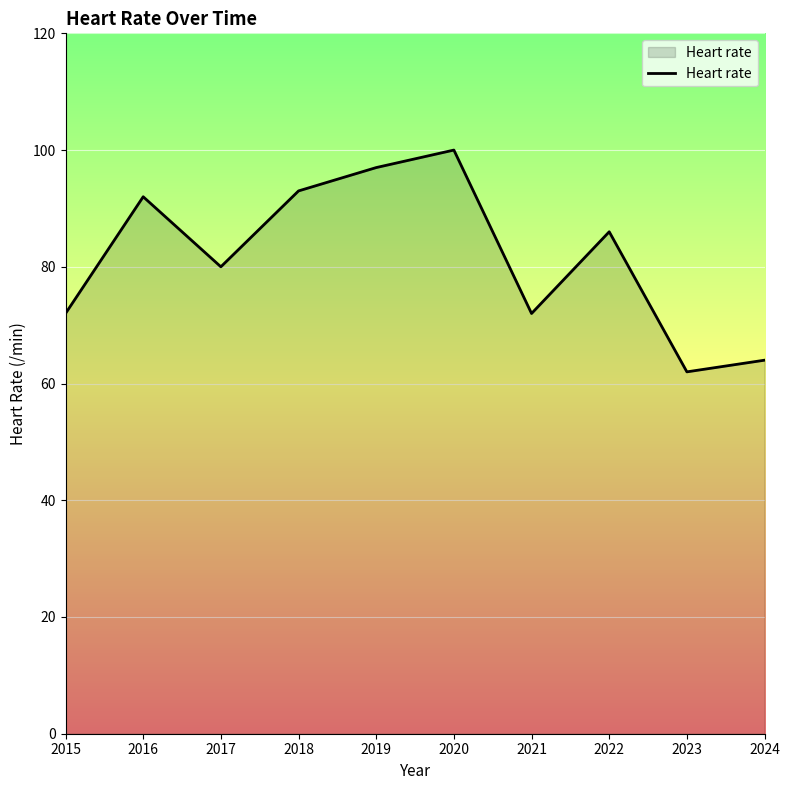

Where does the data first go above 86?

2016